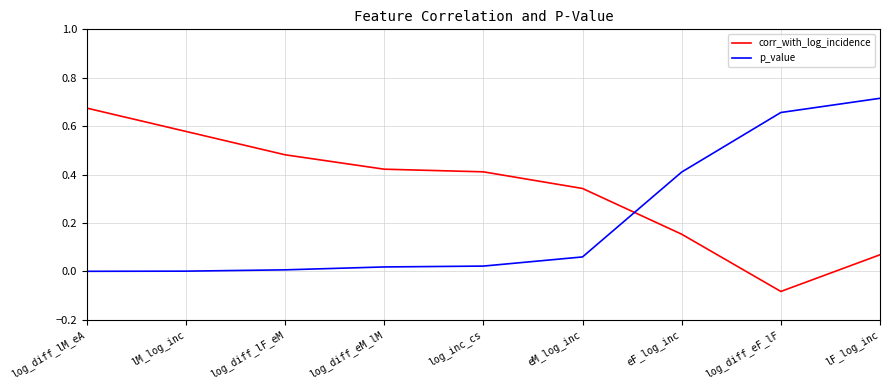

How many lines are shown in the chart?

2